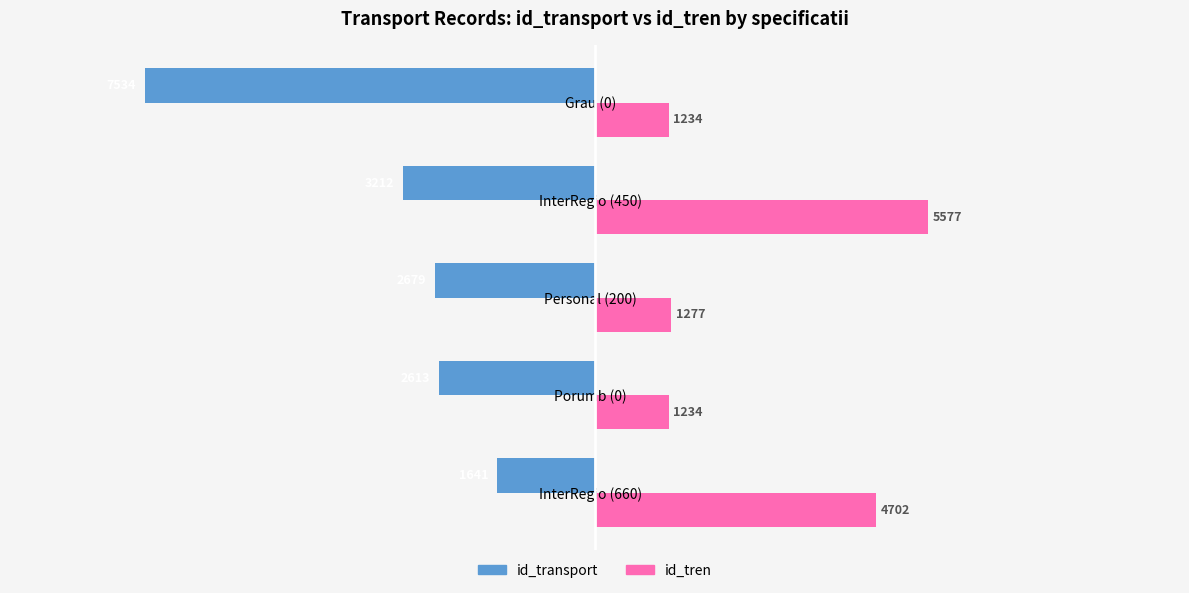

Where is id_transport nearest to the value -4587?

InterRegio (450)